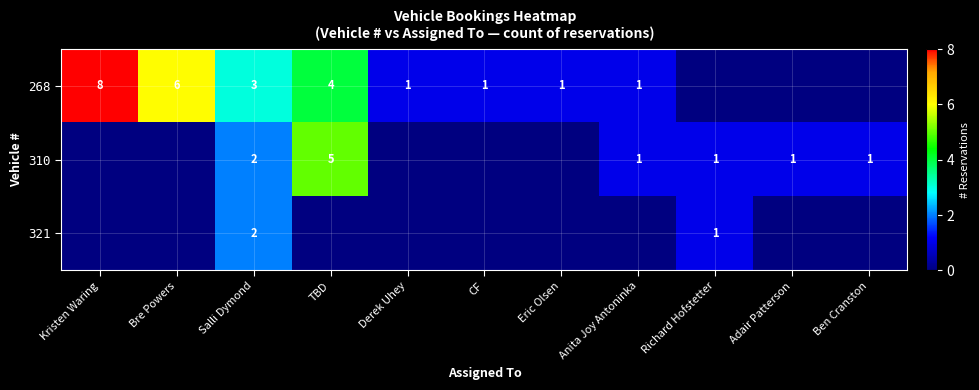

Is it true that 310 equals 8 at TBD?

False